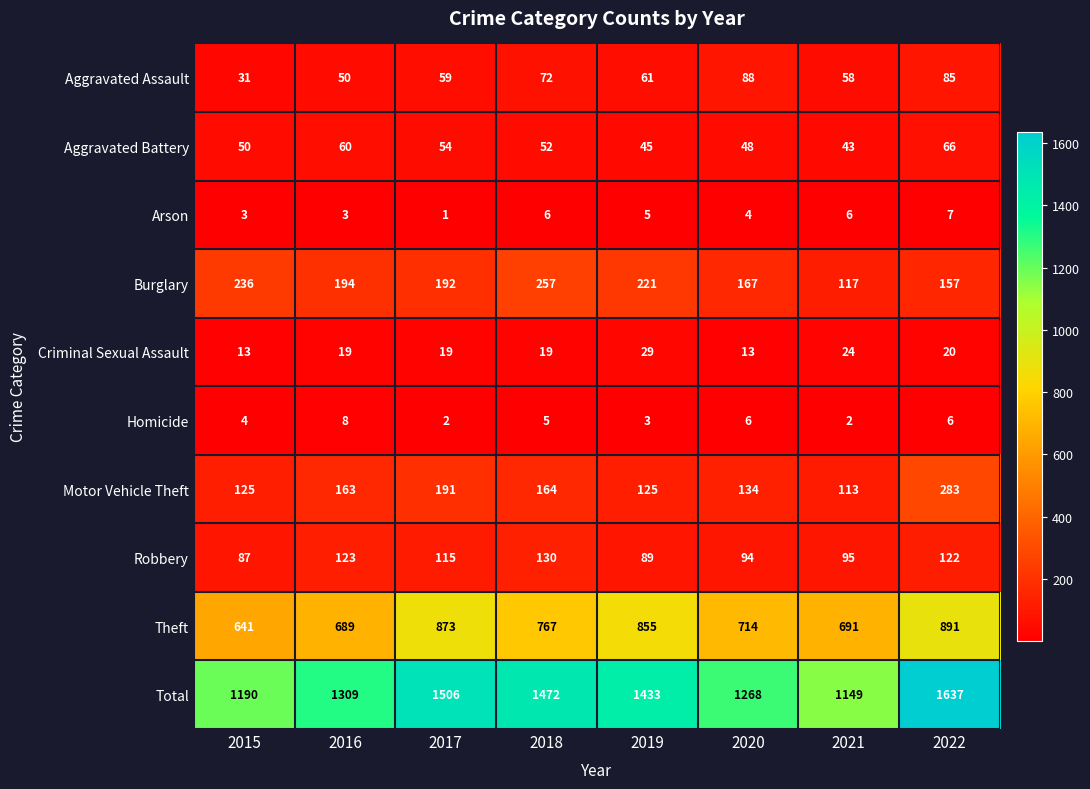

At which category is the sum across all series the highest?

2022